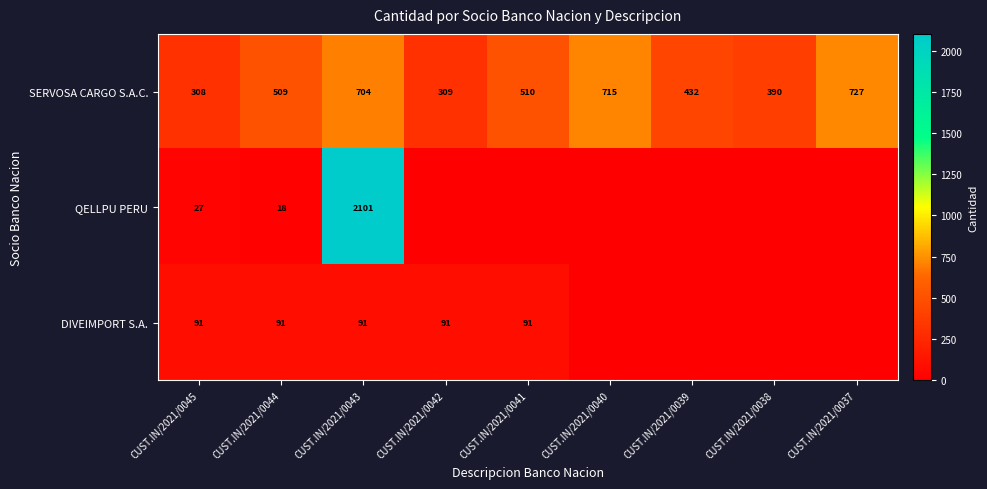

Is it true that SERVOSA CARGO S.A.C. equals 308.8 at CUST.IN/2021/0042?

True